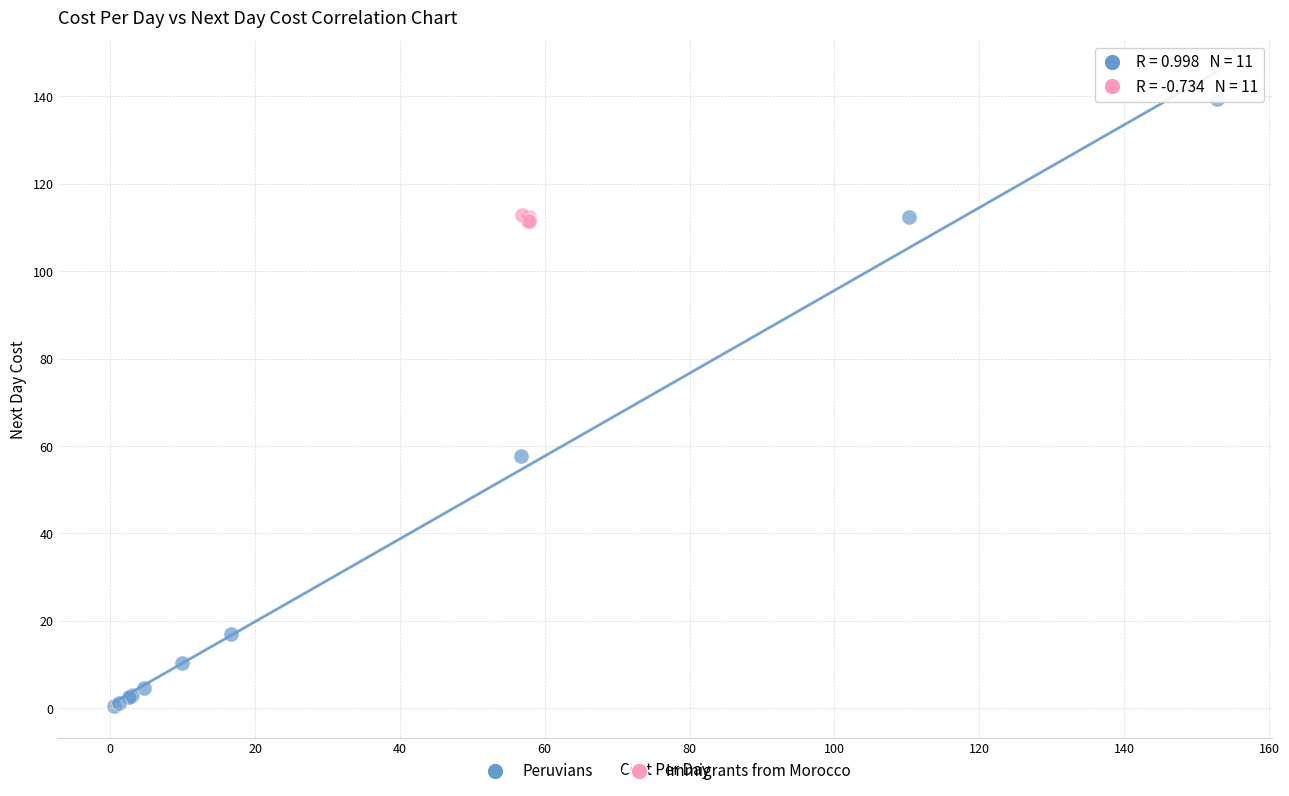

Which series contains the highest Y value?

Peruvians